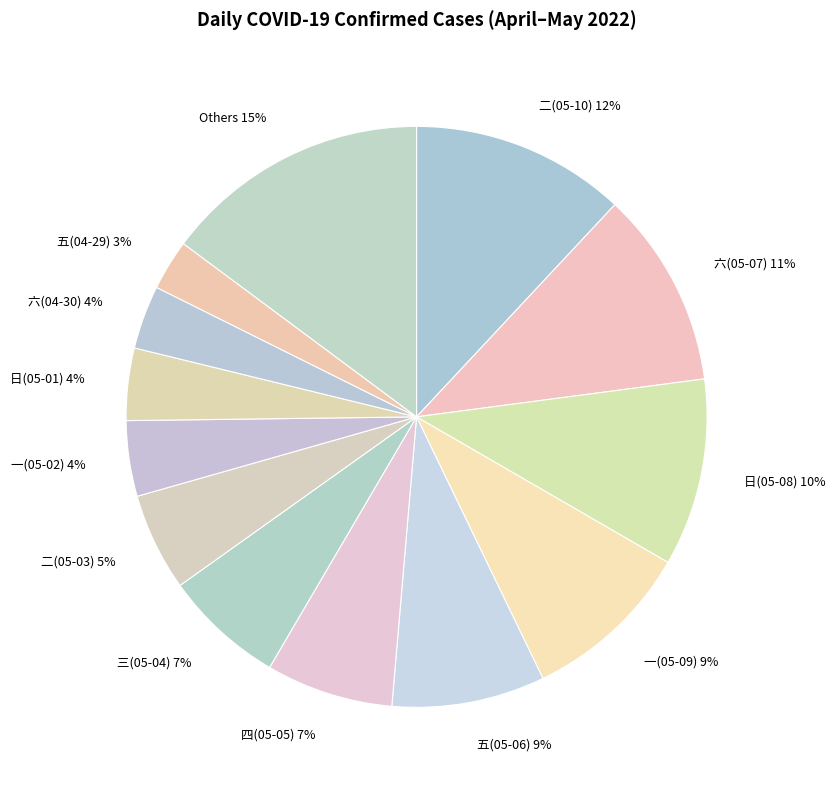

Between 六(05-07) 11% and 六(04-30) 4%, which is larger?

六(05-07) 11%